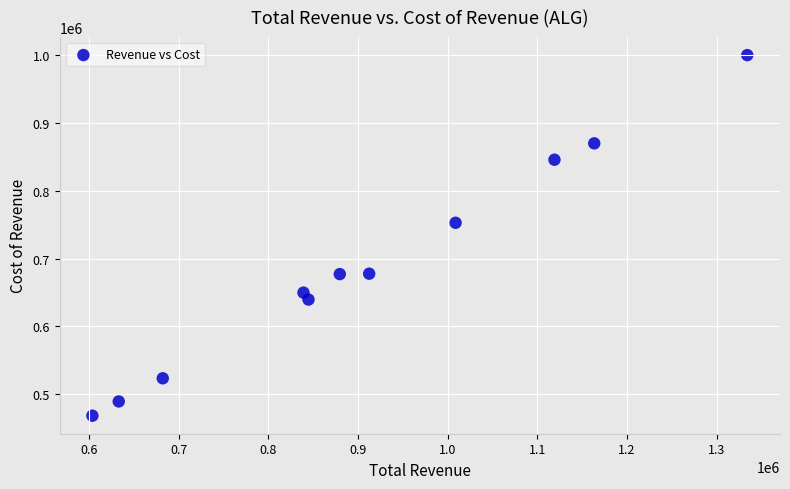

What Y value in the scatter plot is closest to 734100?

752700